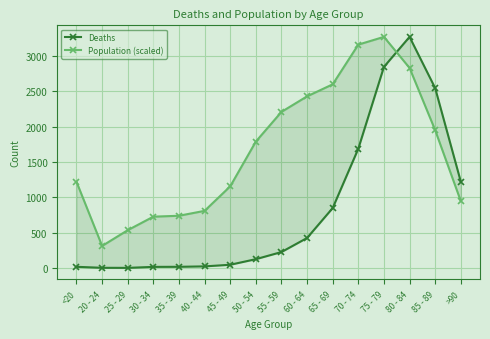

At which category is the sum across all series the highest?

75 - 79